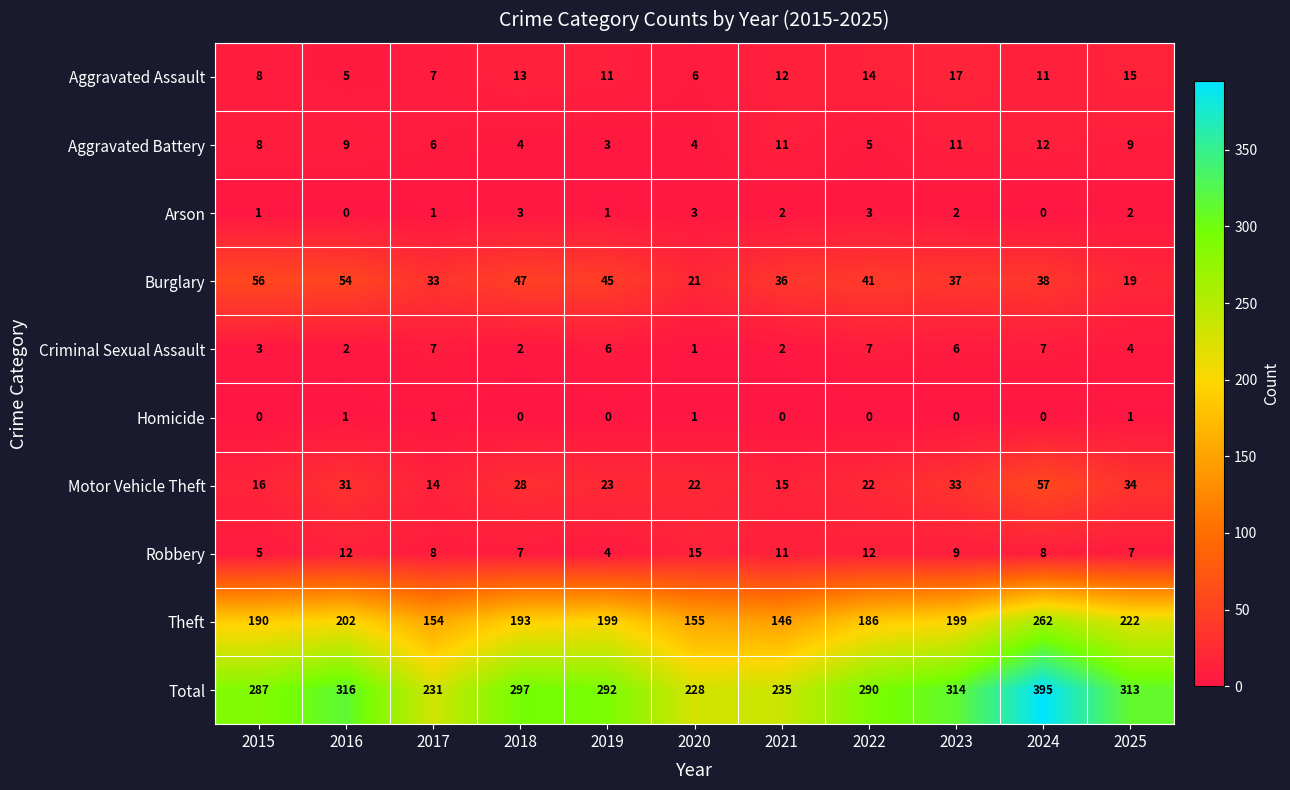

How many data points in Robbery are less than 8?

4